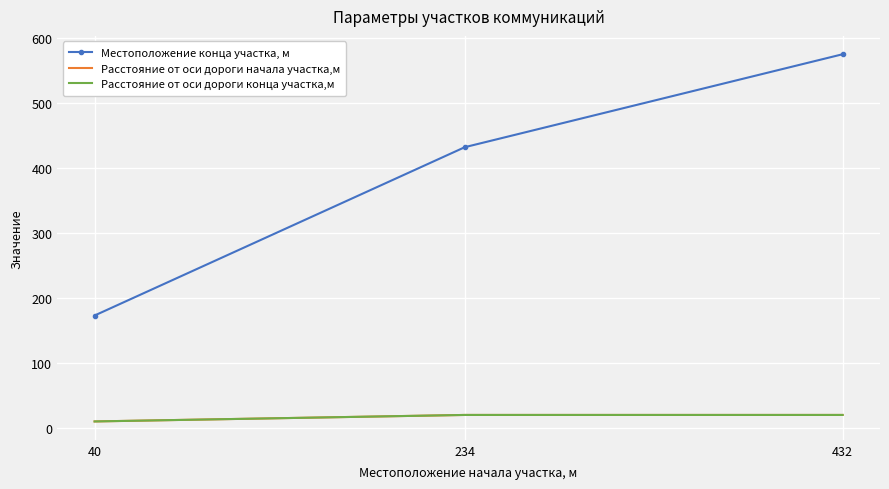

At 432, list the series in order from smallest to largest.

Расстояние от оси дороги начала участка,м, Расстояние от оси дороги конца участка,м, Местоположение конца участка, м